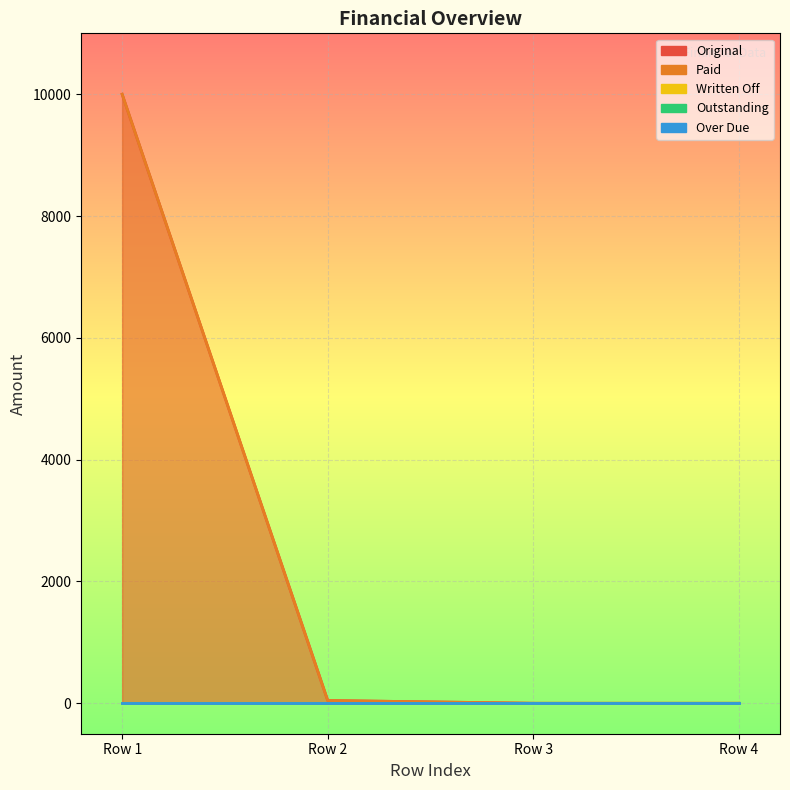

What is the total value across all series at 0?

20000.0